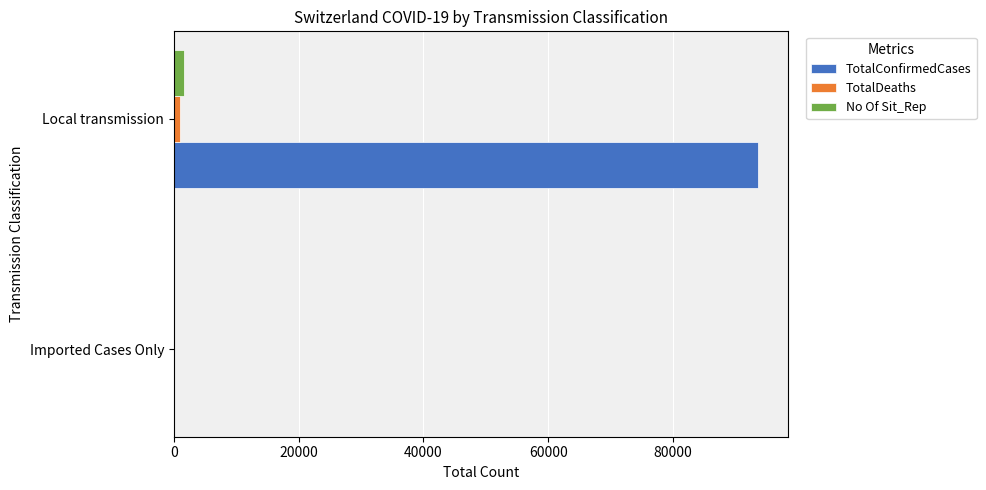

How many positive values does the TotalDeaths series have?

1